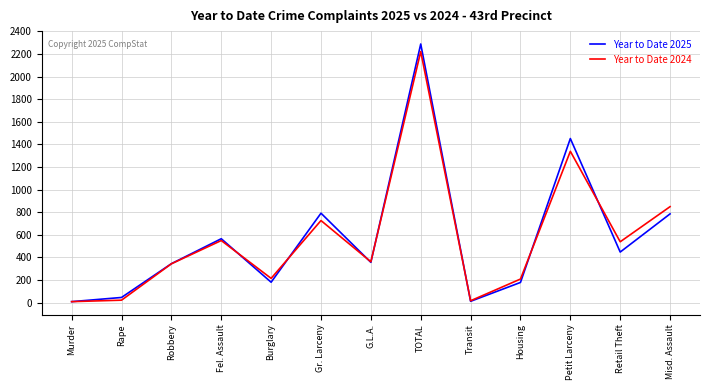

What is the greatest value displayed?

2289